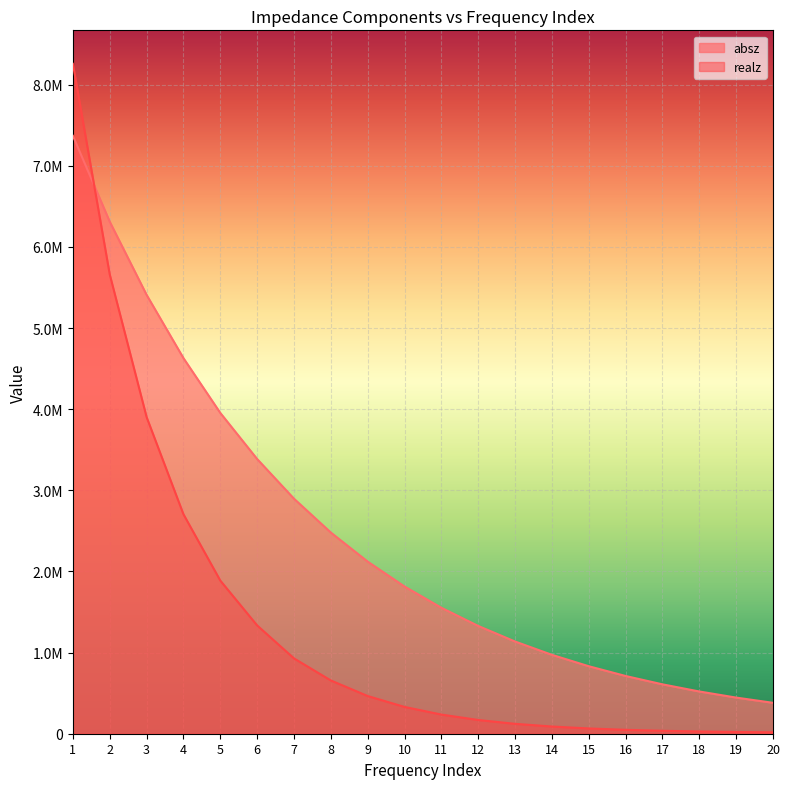

Between which two adjacent categories do realz and absz first intersect?

1 and 2